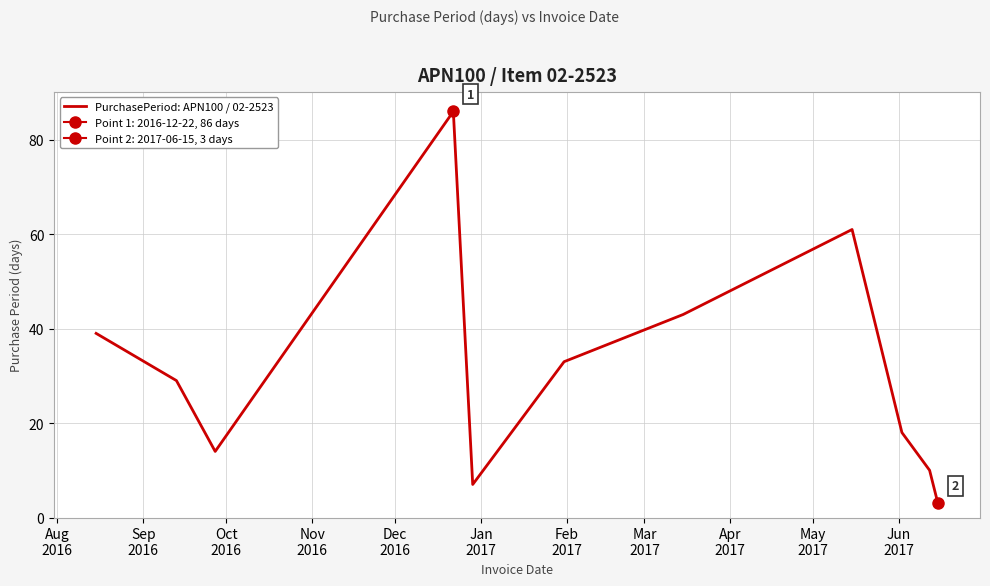

Rank the categories by value from lowest to highest.

Jun
2017, Dec
2016, May
2017, Oct
2016, Apr
2017, Sep
2016, Jan
2017, Aug
2016, Feb
2017, Mar
2017, Nov
2016